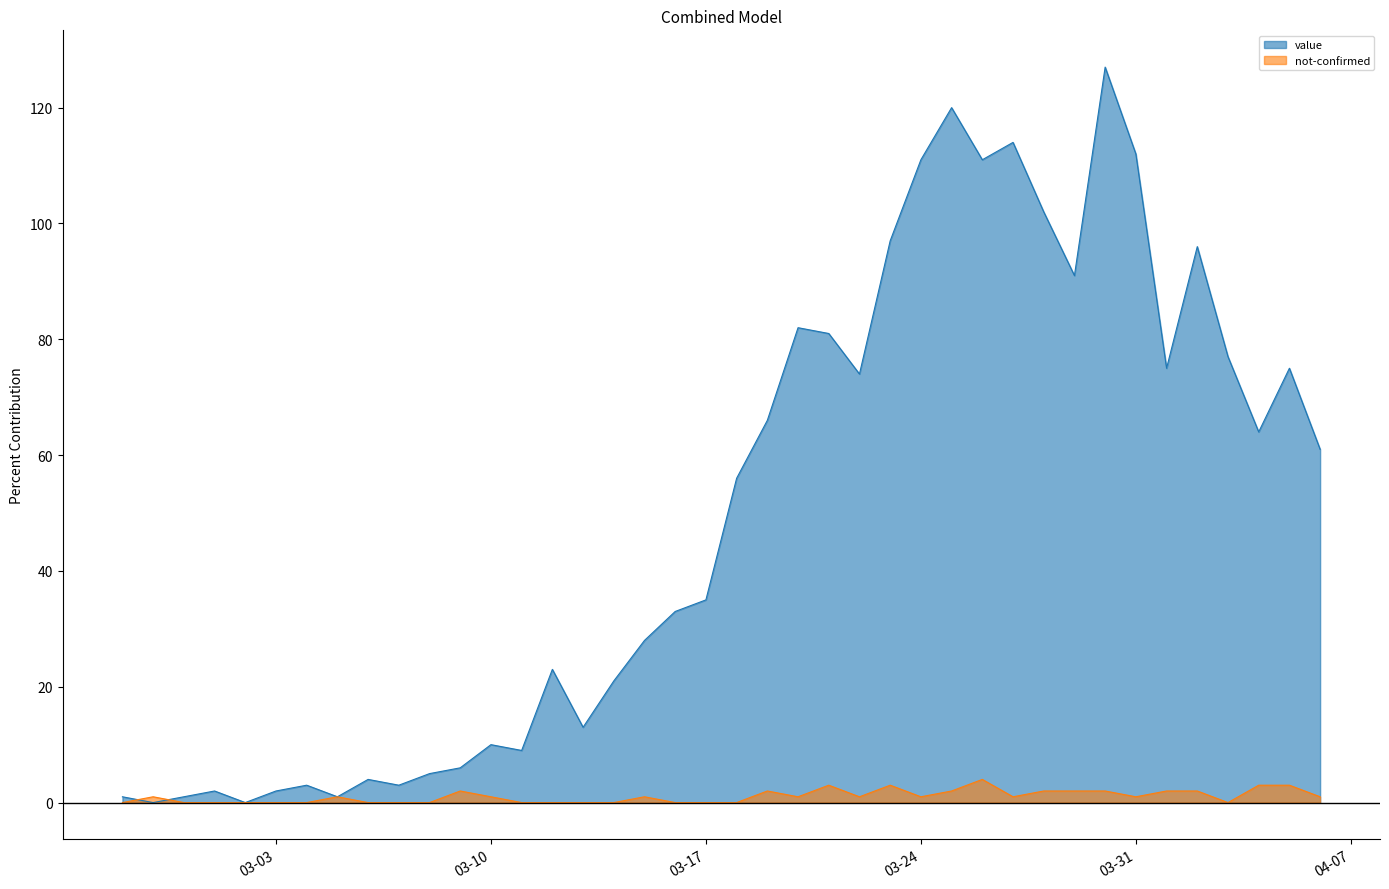

What is the sum of all not-confirmed values?

42